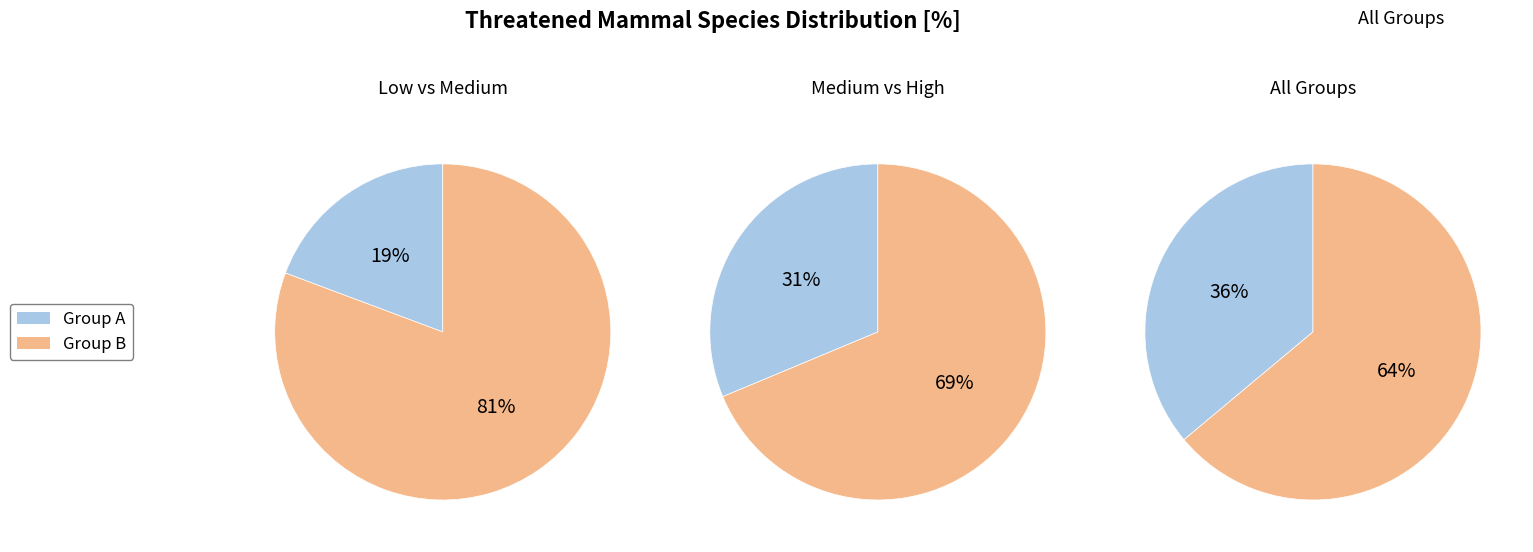

True or false: Albania accounts for 1% of the total.

False